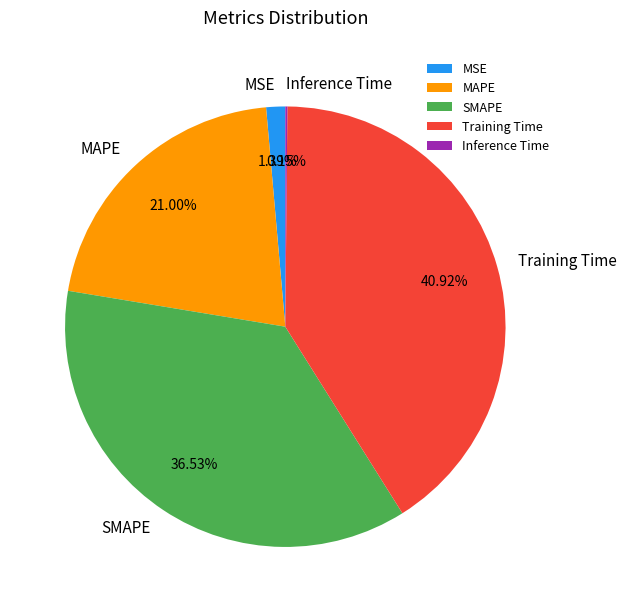

Which category has the biggest portion of the pie?

Training Time